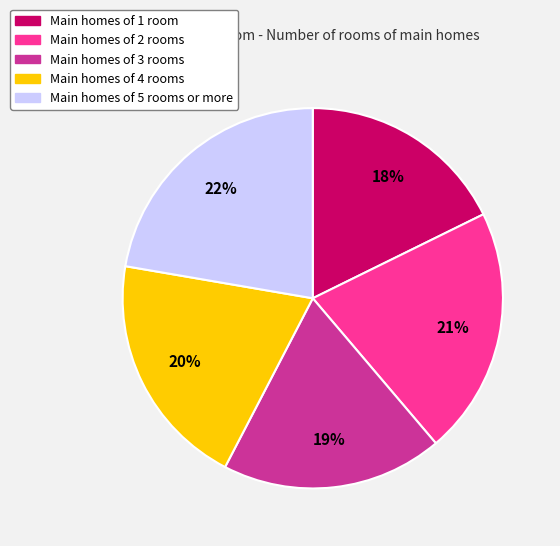

Does any single category account for the majority?

No